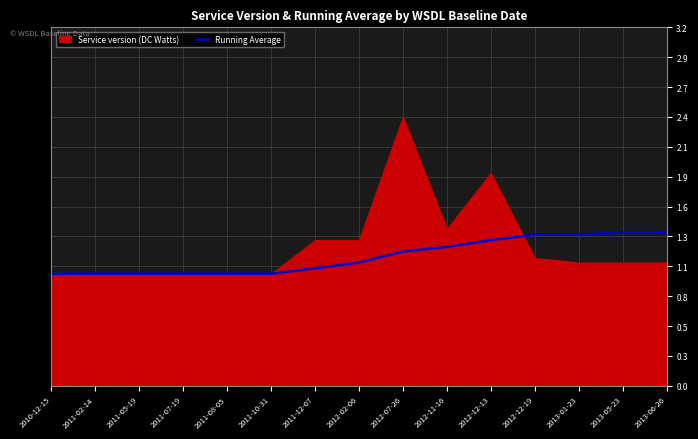

The chart shows a value of 1.0 at 2010-12-15. True or false?

True